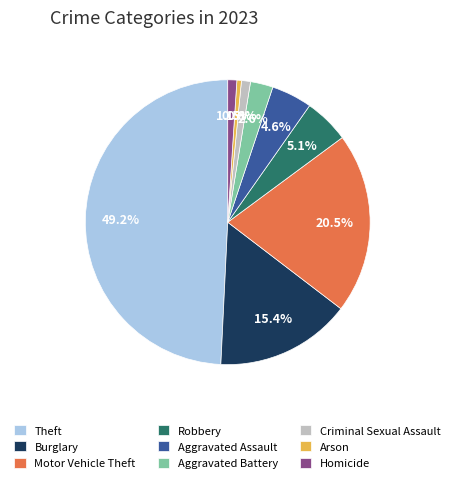

To the nearest percent, what is the difference between the largest and smallest slice percentages?

49%